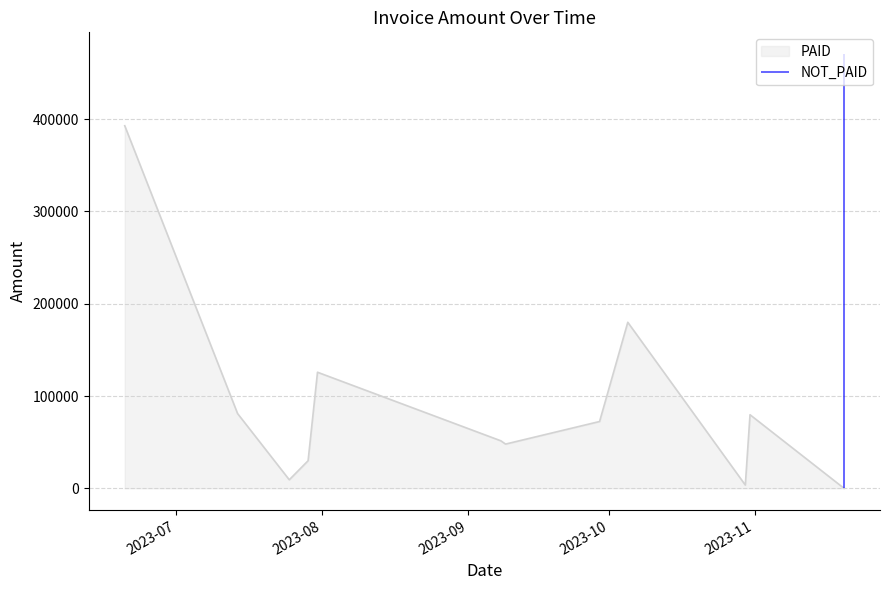

List the series in order of their overall mean, highest first.

PAID, NOT_PAID